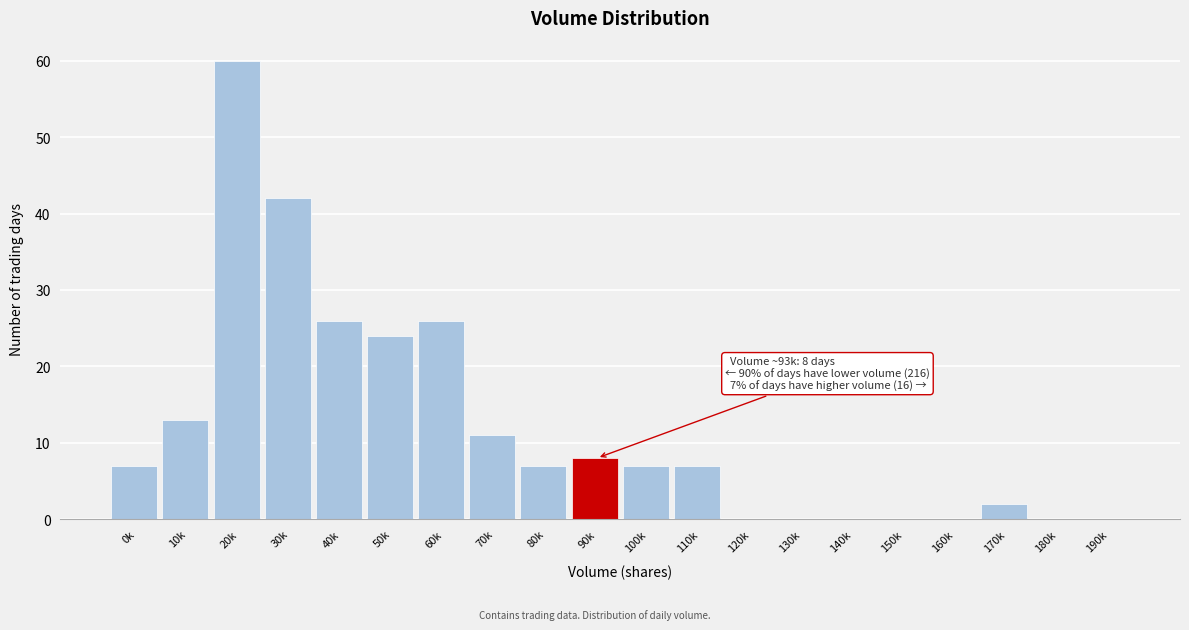

Reading left to right, extract all data points from this chart.

0k=7	10k=13	20k=60	30k=42	40k=26	50k=24	60k=26	70k=11	80k=7	90k=8	100k=7	110k=7	120k=0	130k=0	140k=0	150k=0	160k=0	170k=2	180k=0	190k=0